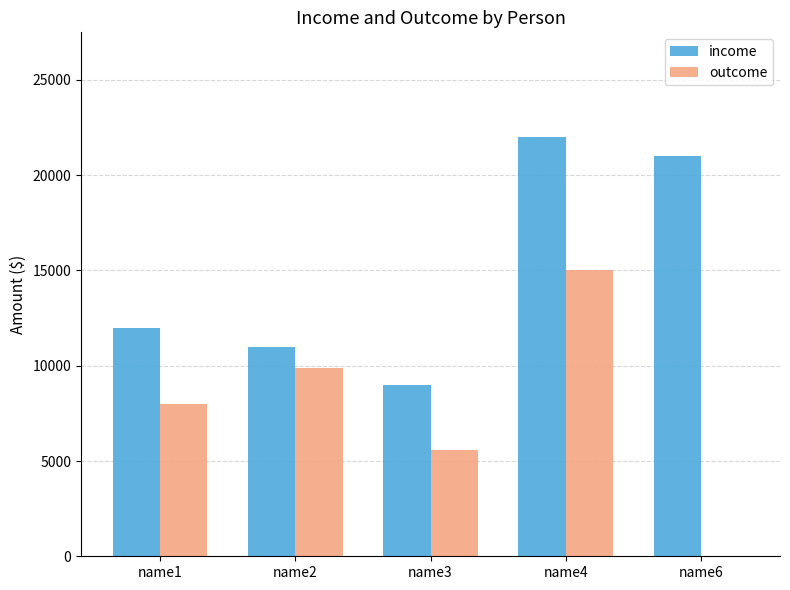

What is the maximum value for income?

22000